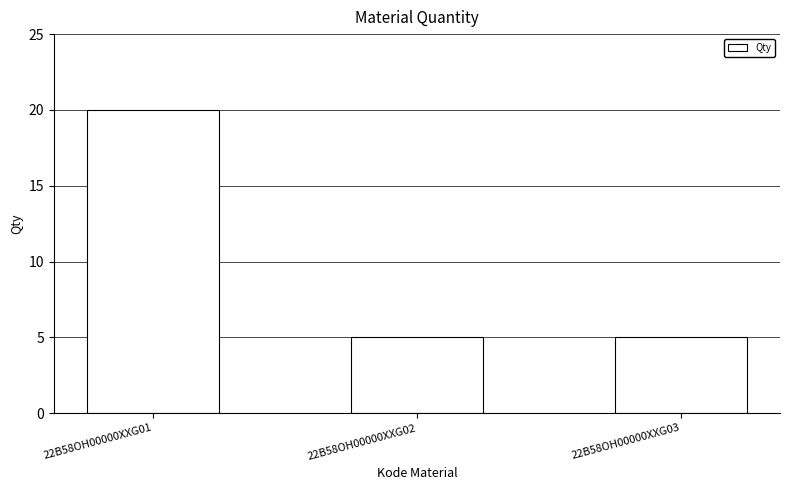

What is the approximate value at 22B58OH00000XXG01, to the nearest 10?

20